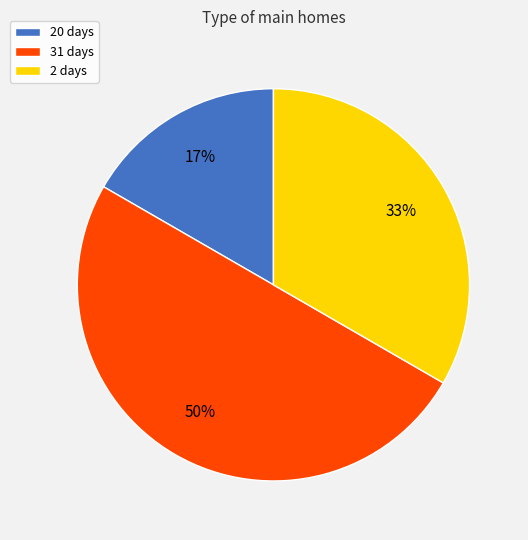

To the nearest percent, what is the difference between the largest and smallest slice percentages?

33%